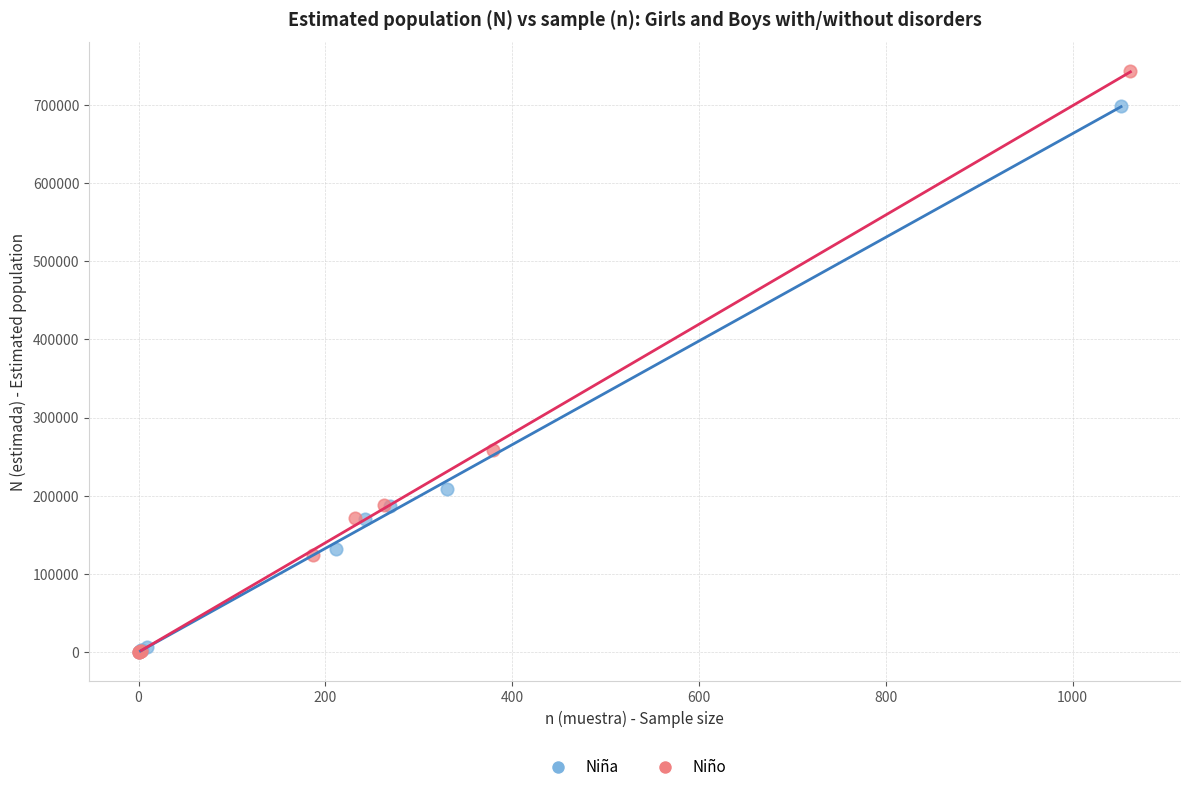

Which series has the widest spread of Y values?

Niño